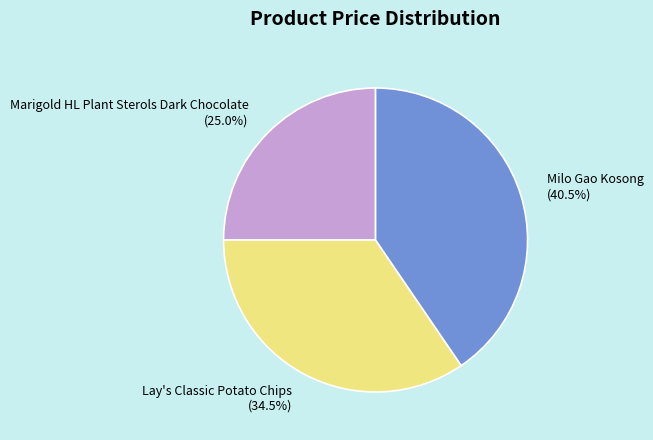

Which category has the smallest portion of the pie?

Marigold HL Plant Sterols Dark Chocolate